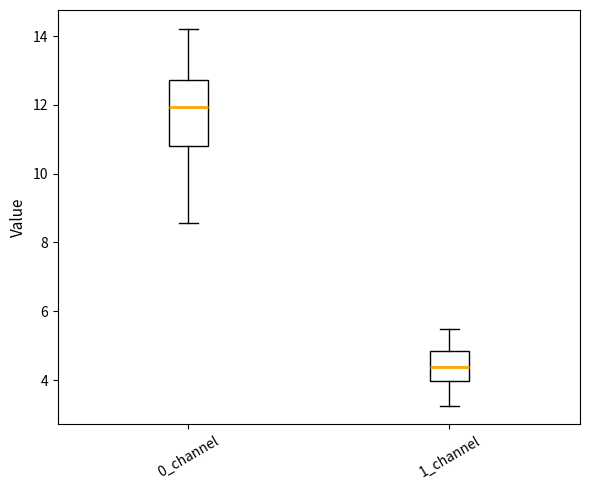

Which box is the tallest, from its lower edge to its upper edge?

0_channel